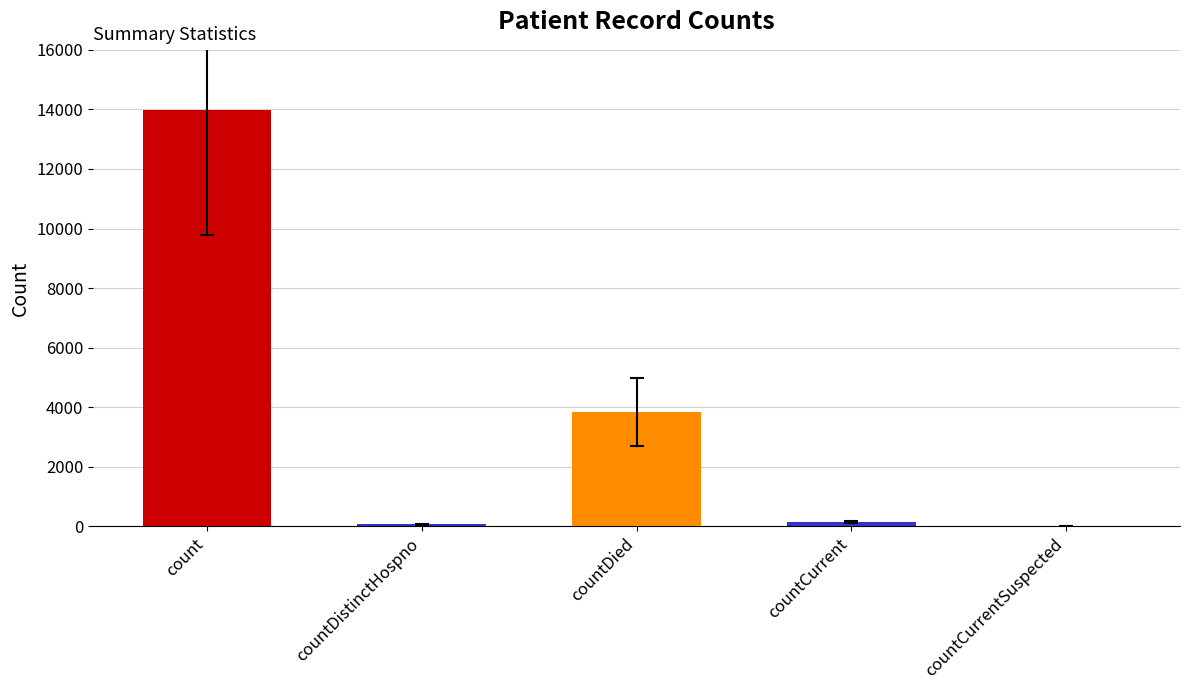

What is the difference between the values at countCurrentSuspected and countCurrent?

139